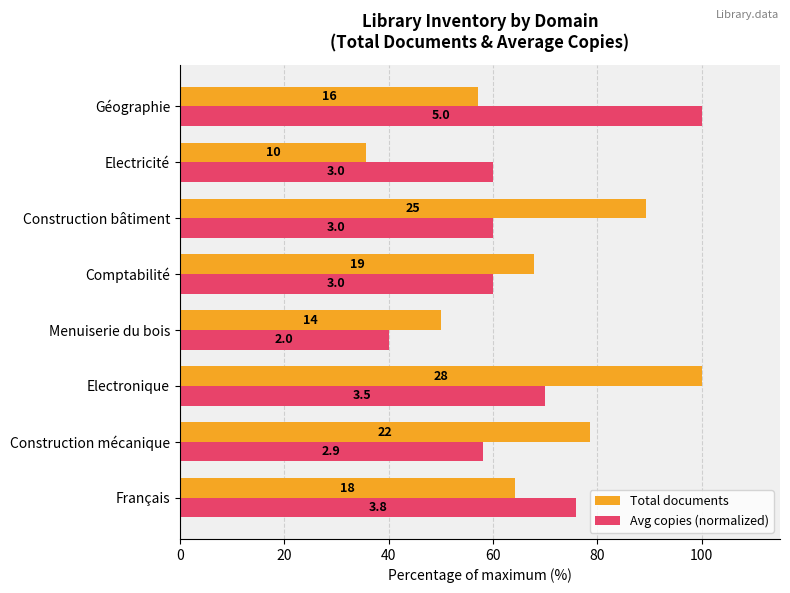

What are all the series names shown in the legend?

Total documents, Avg copies (normalized)